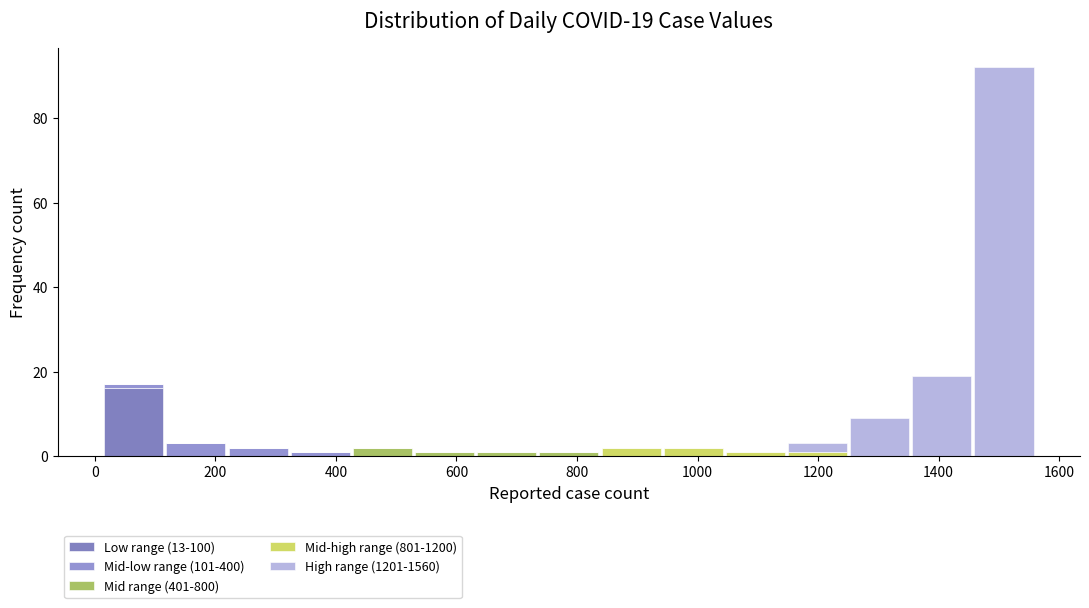

Which range on the x-axis has the tallest stacked bar (by total height)?

1460 to 1560